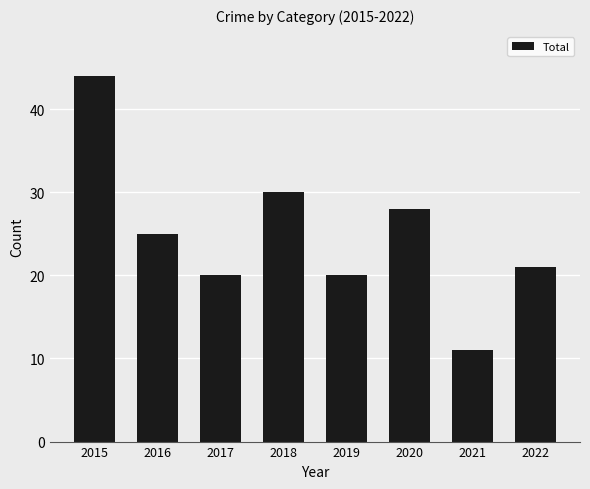

The chart shows a value of 20 at 2019. True or false?

True